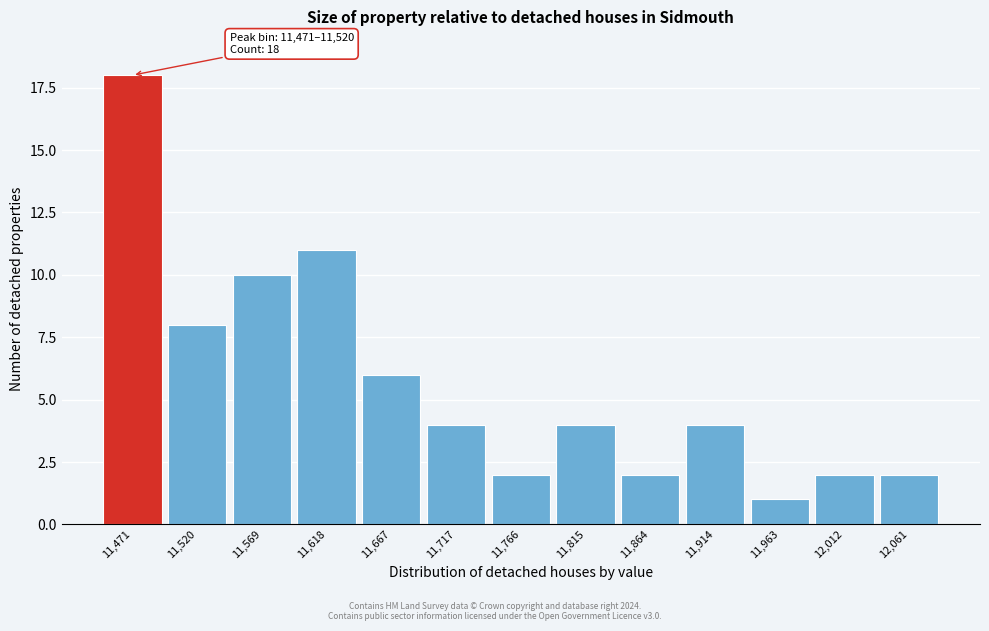

Reading left to right, transcribe all the data shown in this chart.

11,471=18	11,520=8	11,569=10	11,618=11	11,667=6	11,717=4	11,766=2	11,815=4	11,864=2	11,914=4	11,963=1	12,012=2	12,061=2